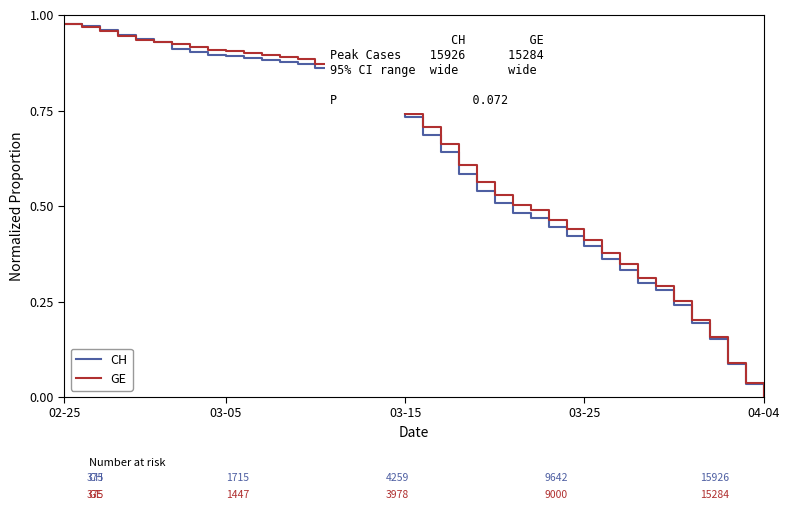

Which series has the widest spread of values?

CH